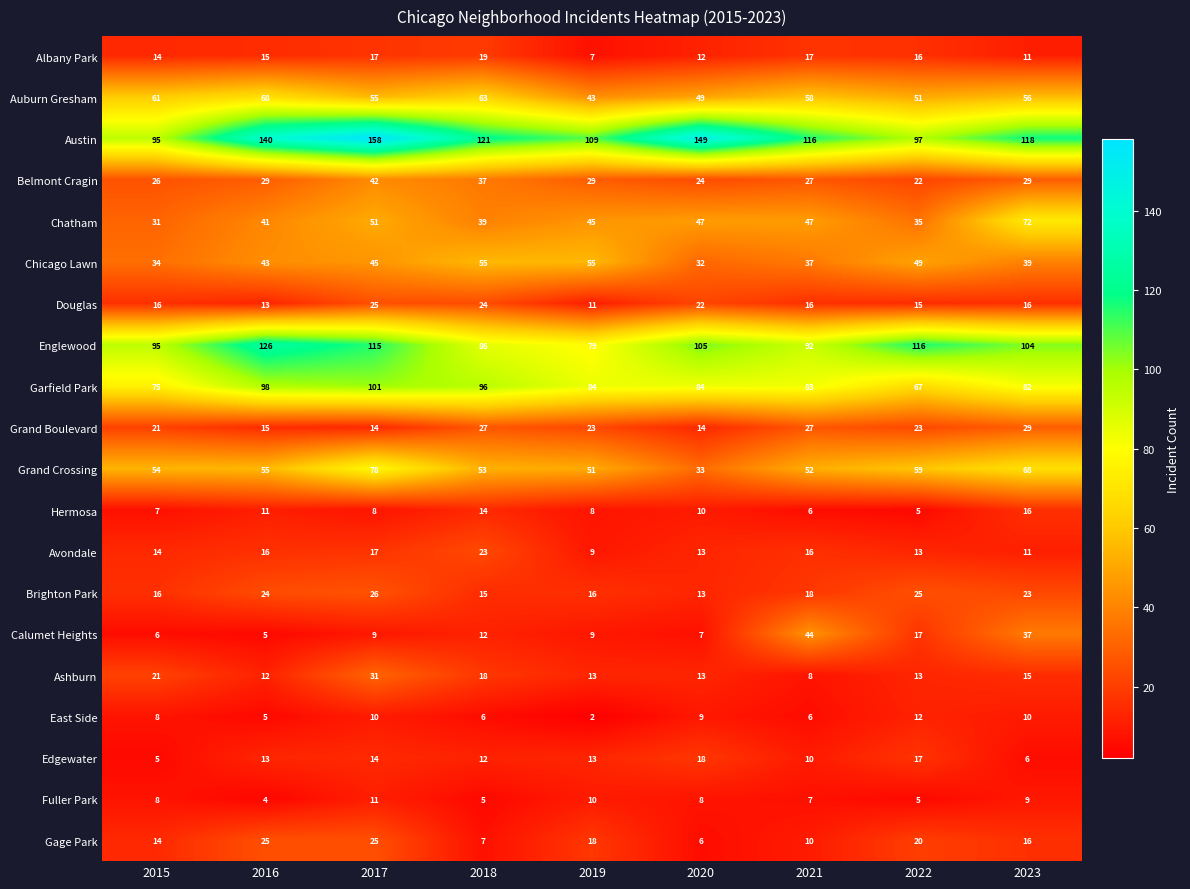

Rank the categories by Austin value from lowest to highest.

2015, 2022, 2019, 2021, 2023, 2018, 2016, 2020, 2017